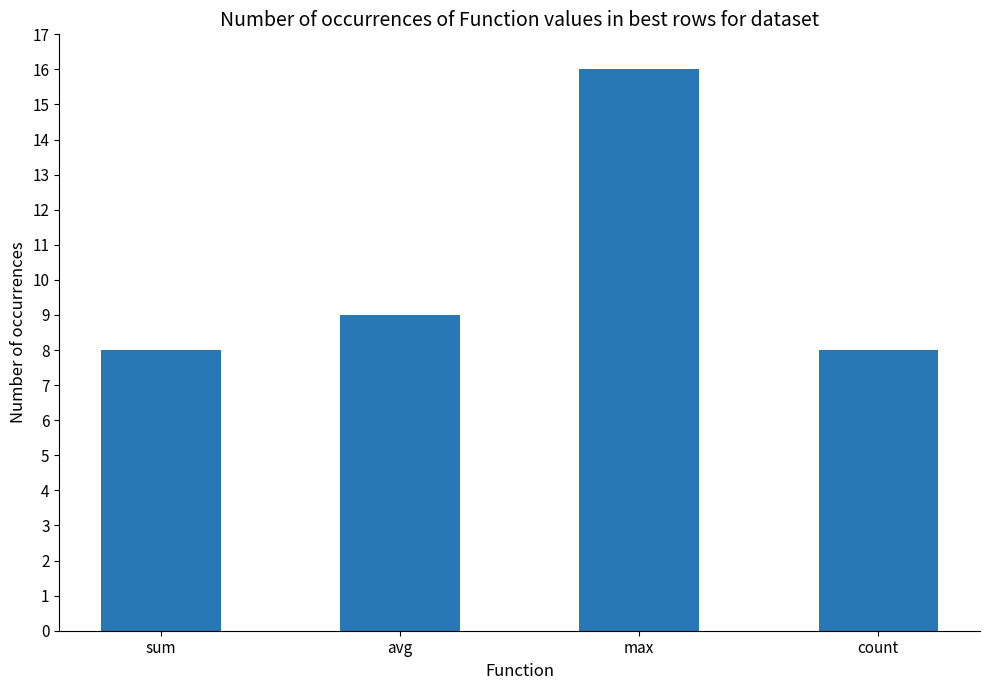

The value at avg is 6. True or false?

False